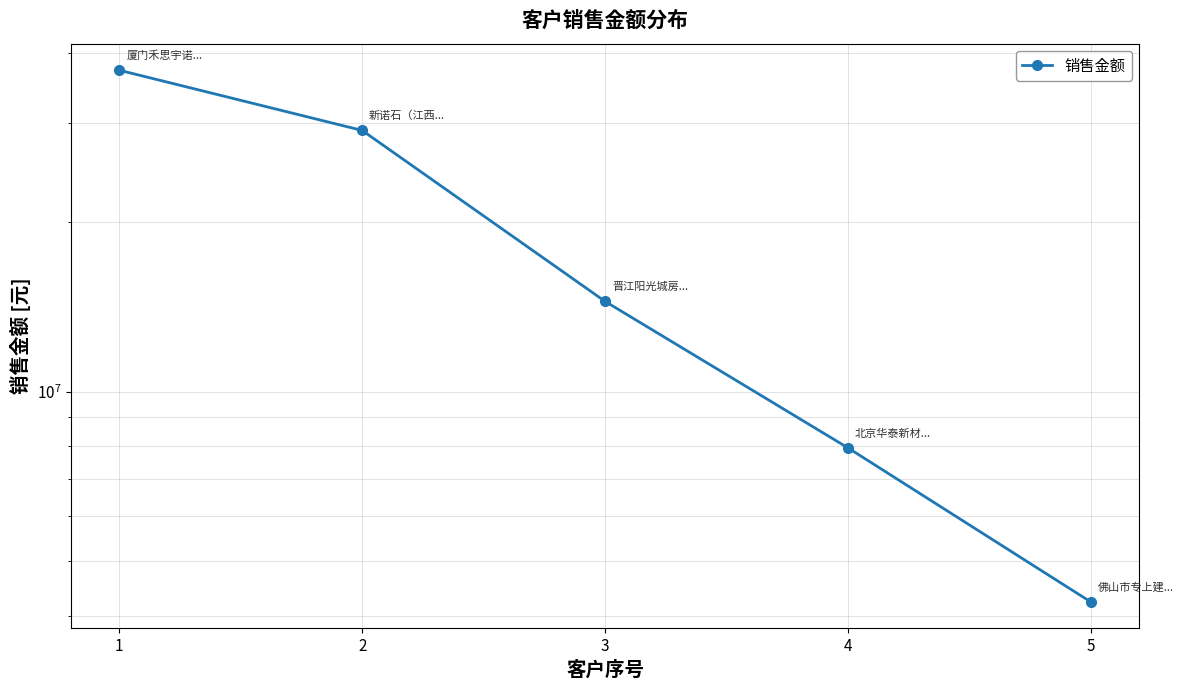

Which has a higher value, 2 or 3?

2